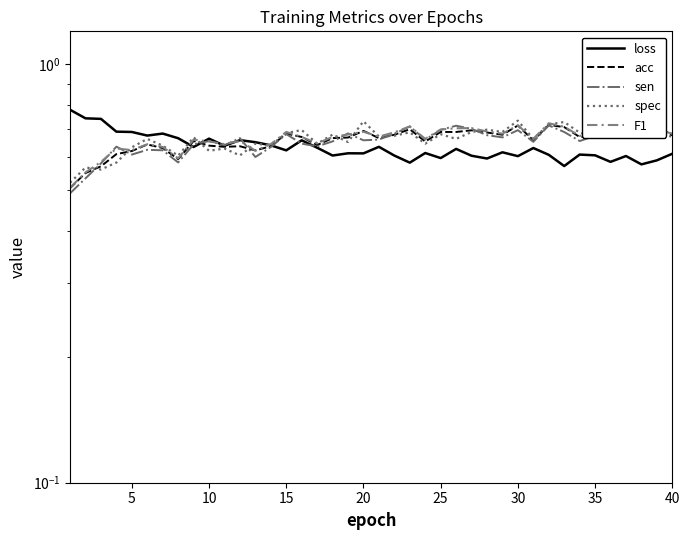

At how many categories does at least one series exceed 0?

40